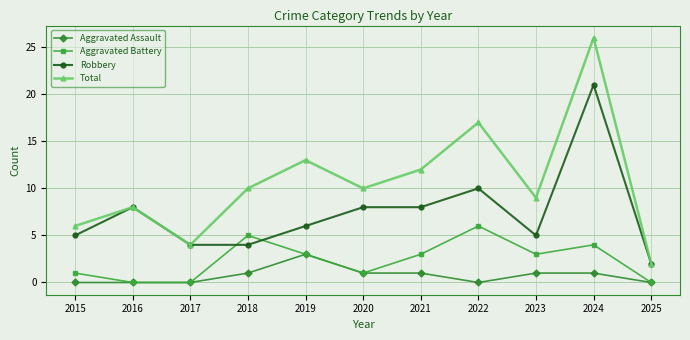

What is the sum of all Total values?

117